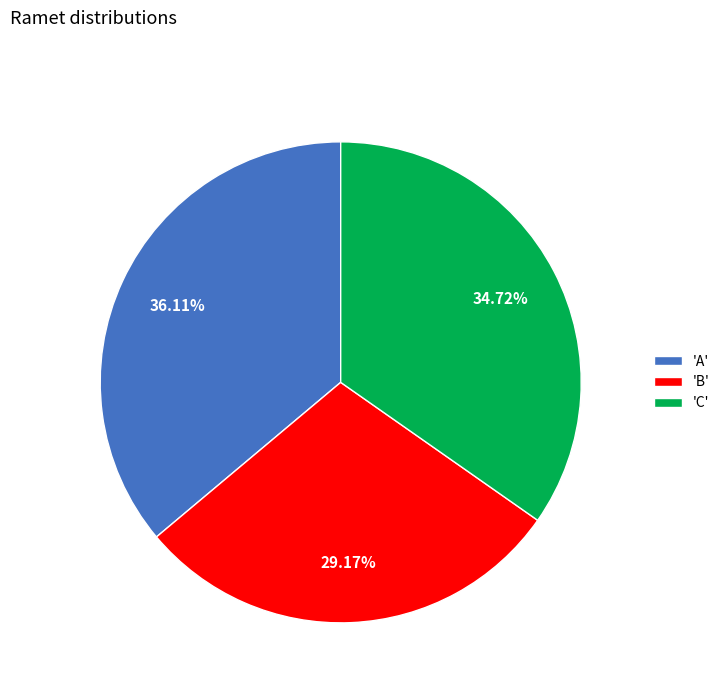

Is the sum of 'C' and 'A' greater than half?

Yes